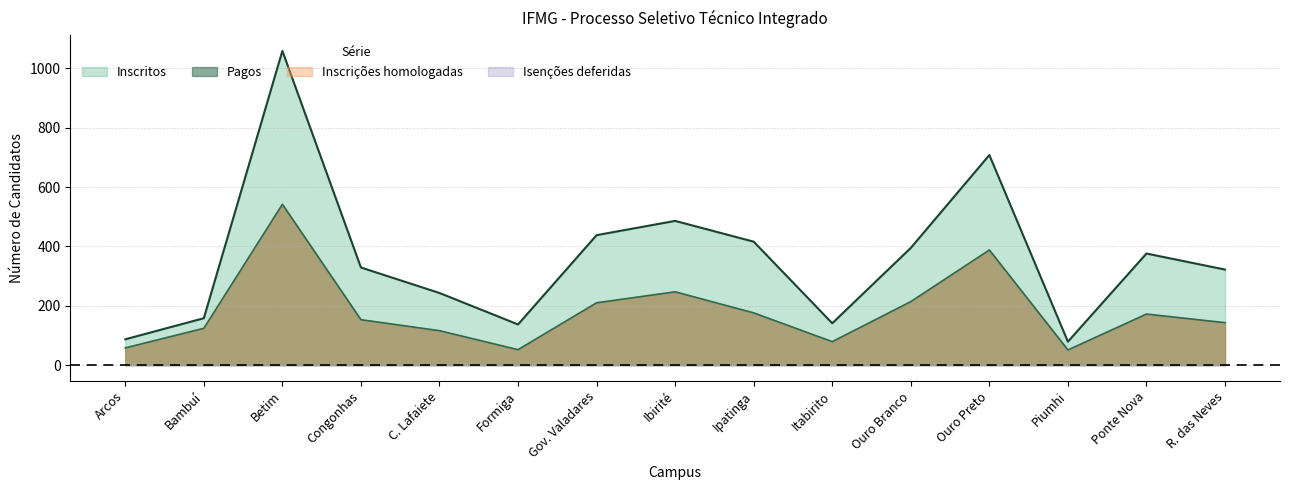

What is the difference between the second highest and minimum values in the Inscritos series?

629